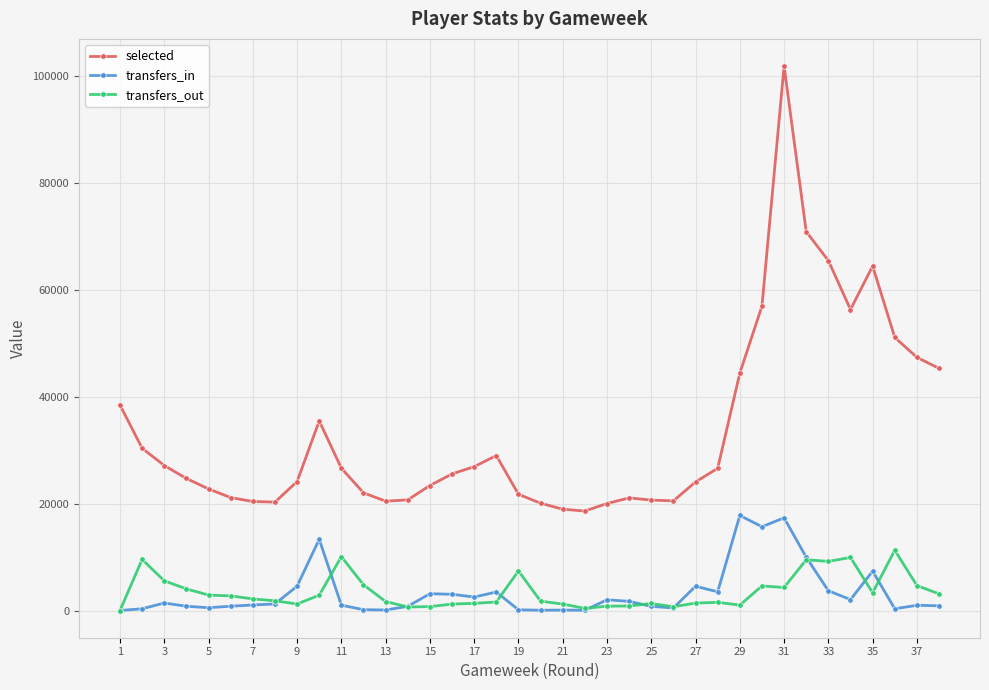

What is the maximum value for selected?

101894